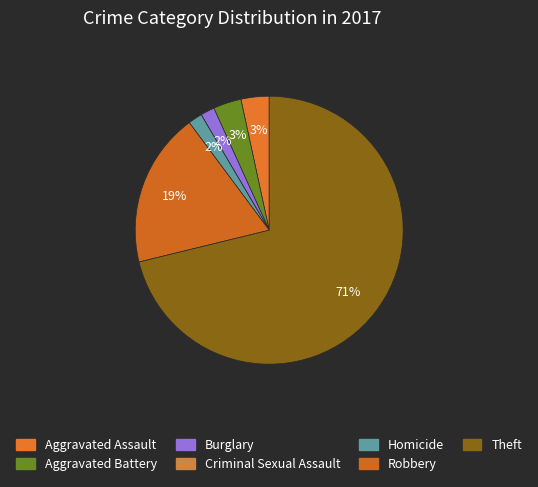

What is the ratio of the value at Theft to the value at Aggravated Battery?

21.0